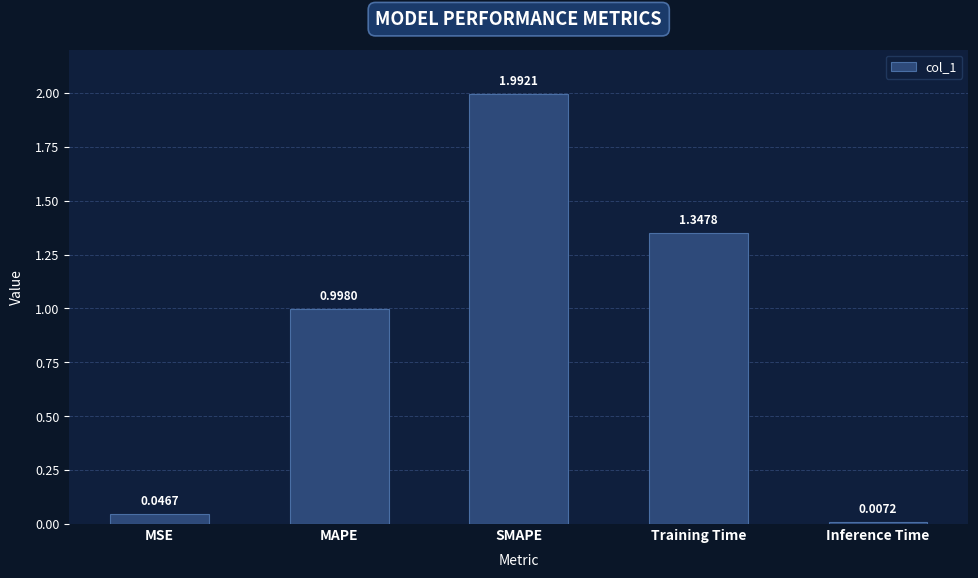

What is the label of the 1st bar from the right?

Inference Time